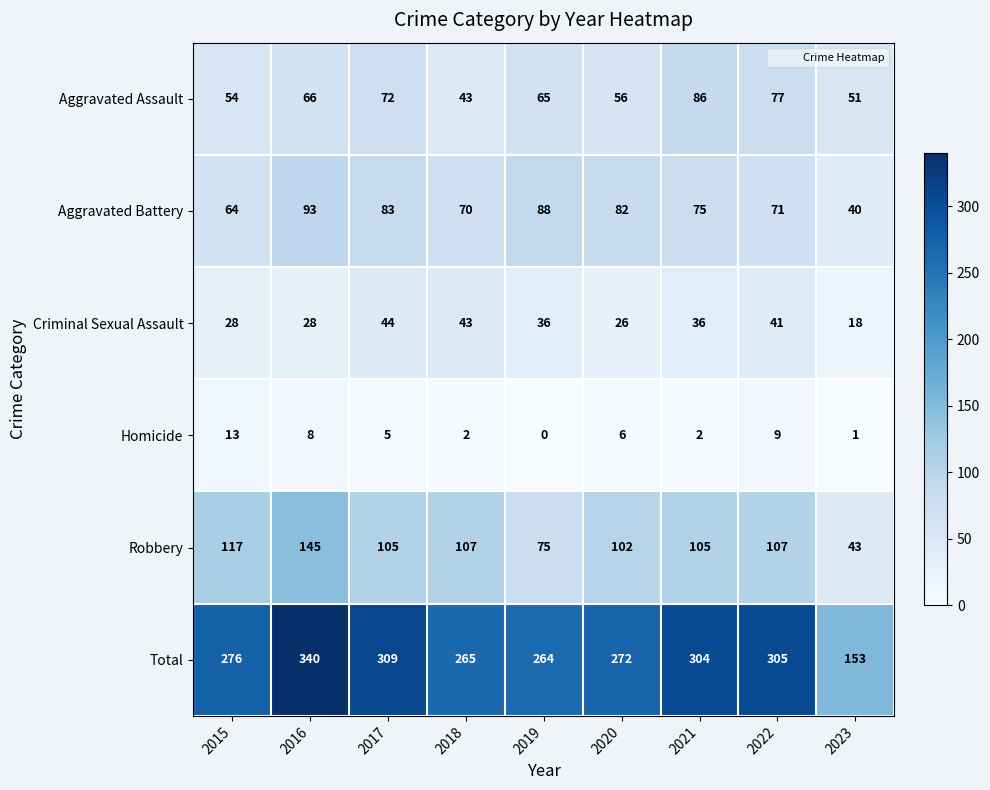

Where is Homicide nearest to the value 6?

2020